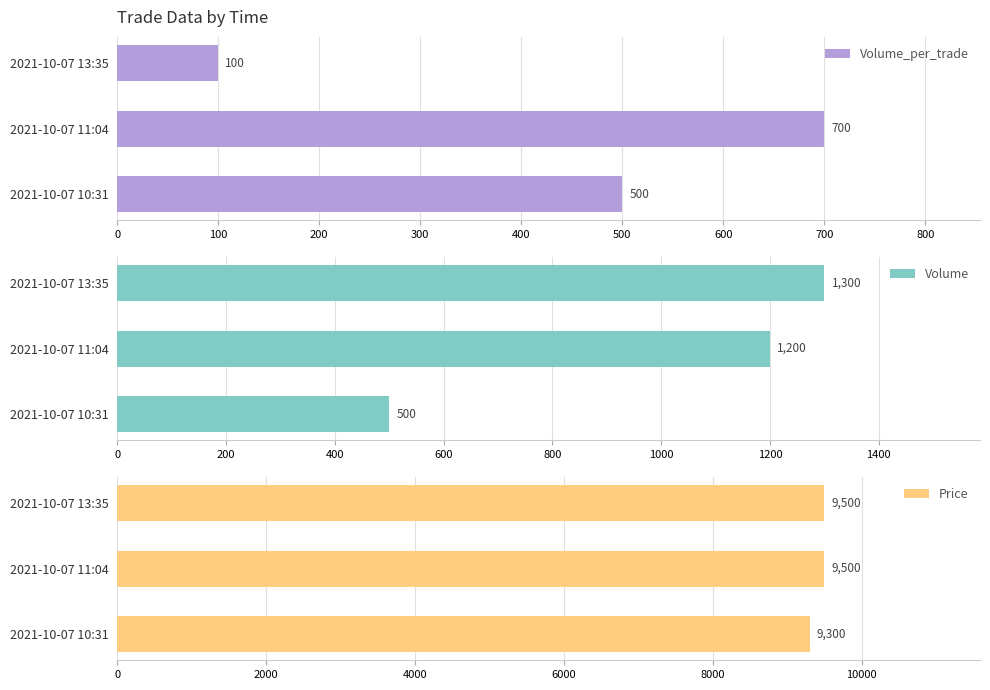

Where is Volume nearest to the value 900?

2021-10-07 11:04